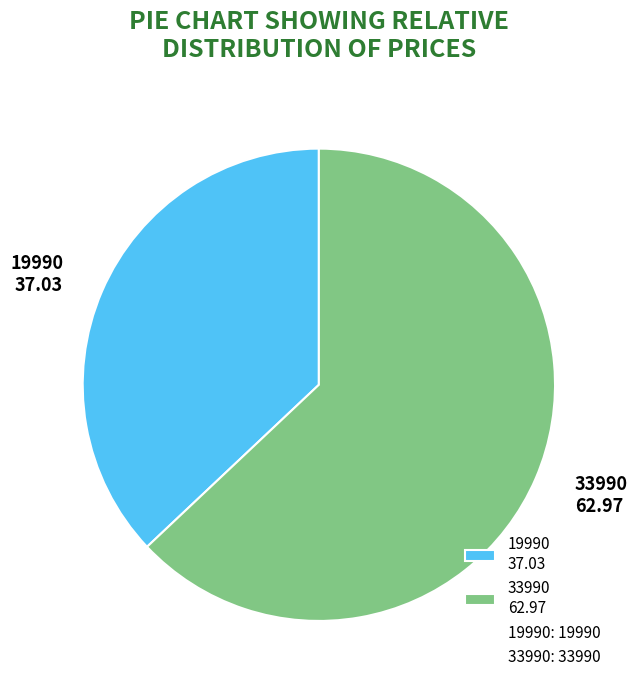

How many slices are in this pie chart?

2